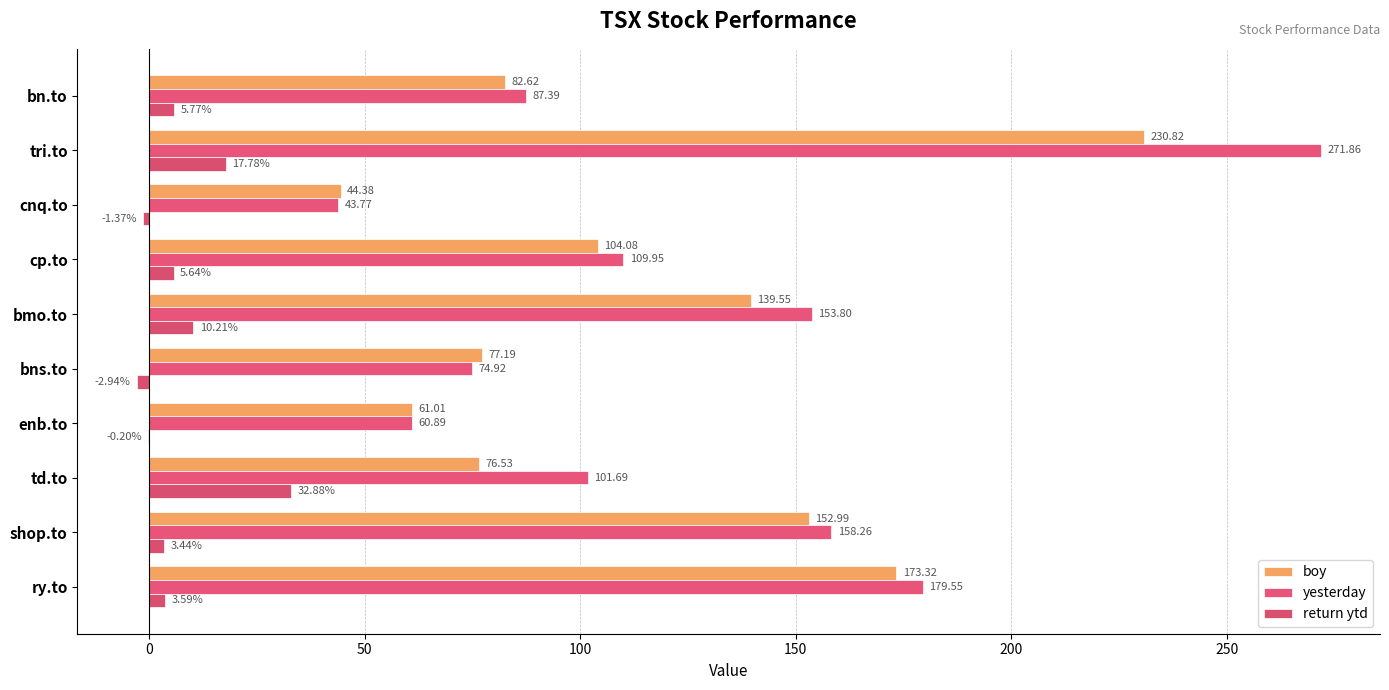

What are all the series names shown in the legend?

boy, yesterday, return ytd